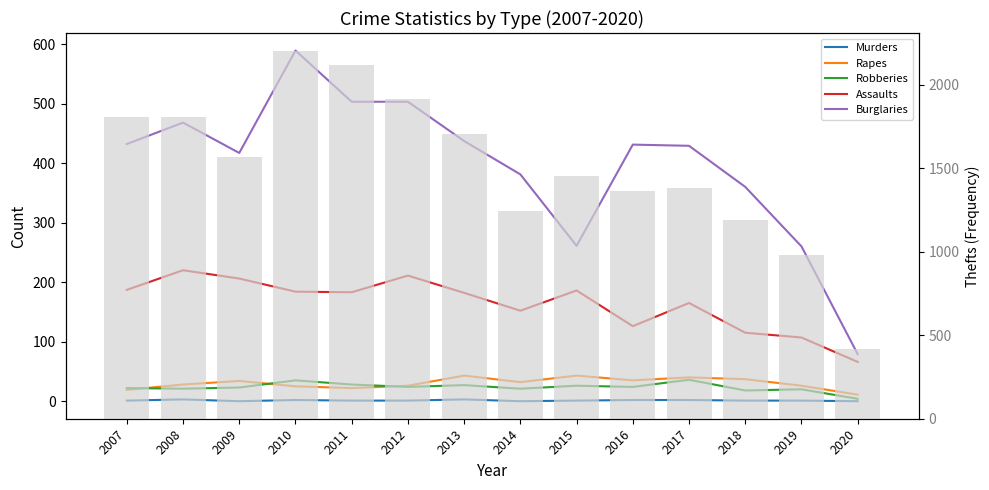

At how many categories does at least one series exceed 267?

11